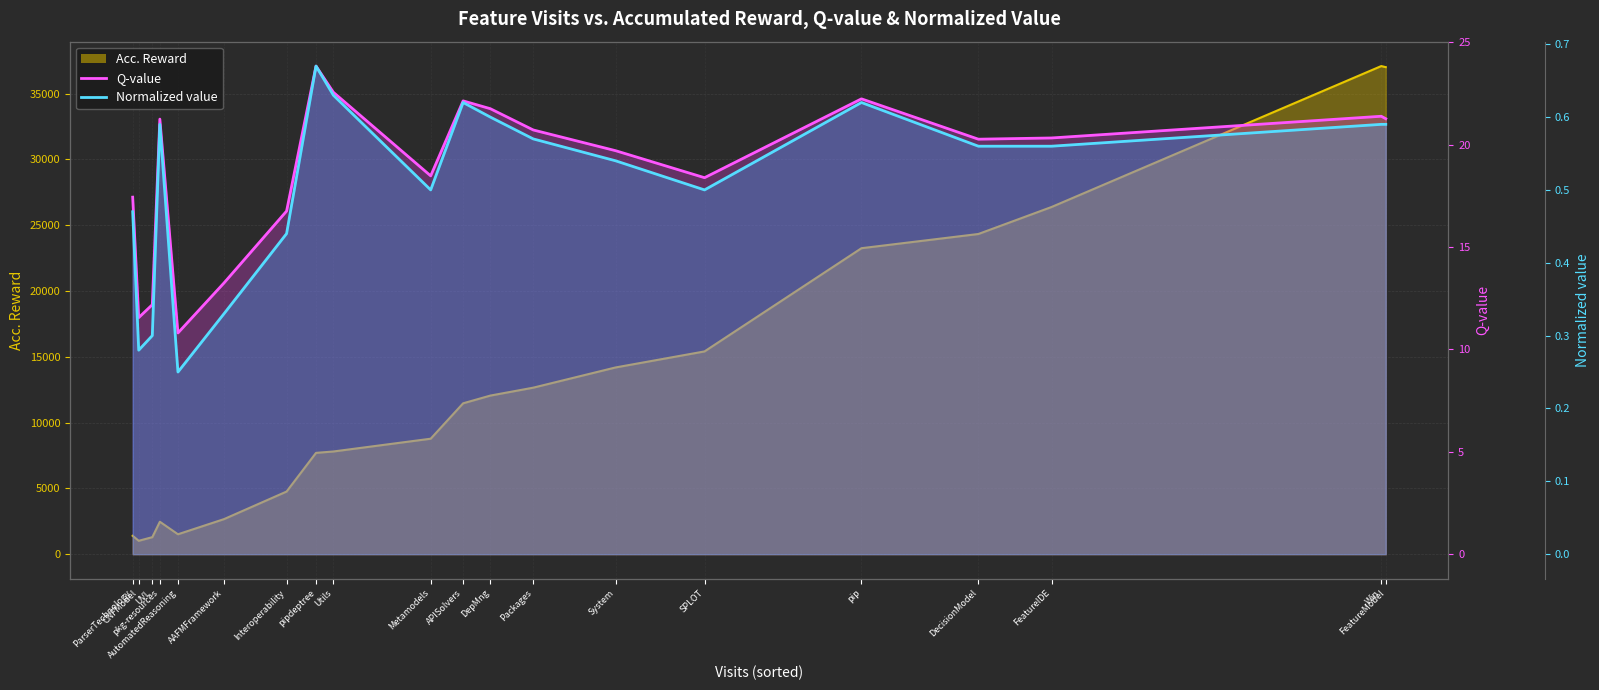

True or false: Norm. value line has a value of 0.1 at Interoperability.

False